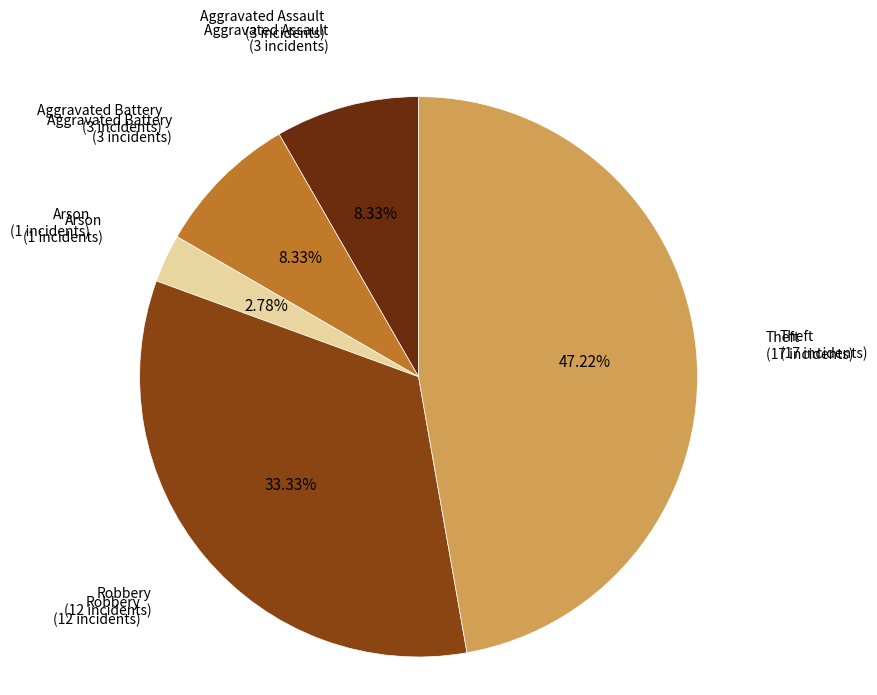

Do Theft and Aggravated Assault together represent more than half of the pie?

Yes